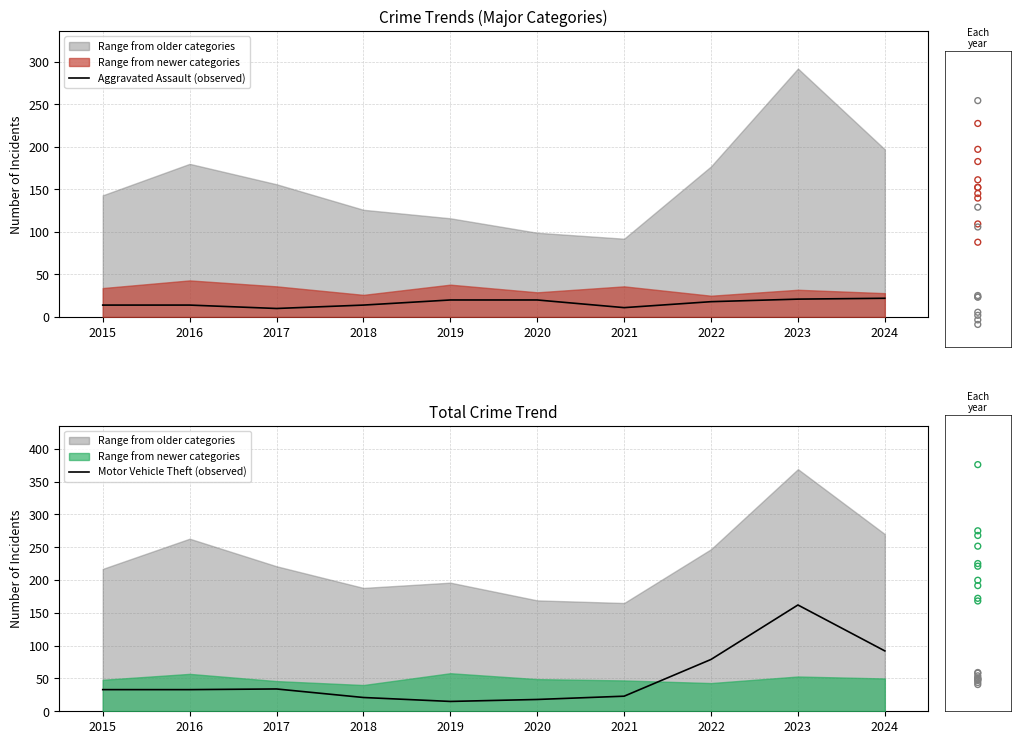

Which series has the largest Y range (max minus min)?

Total